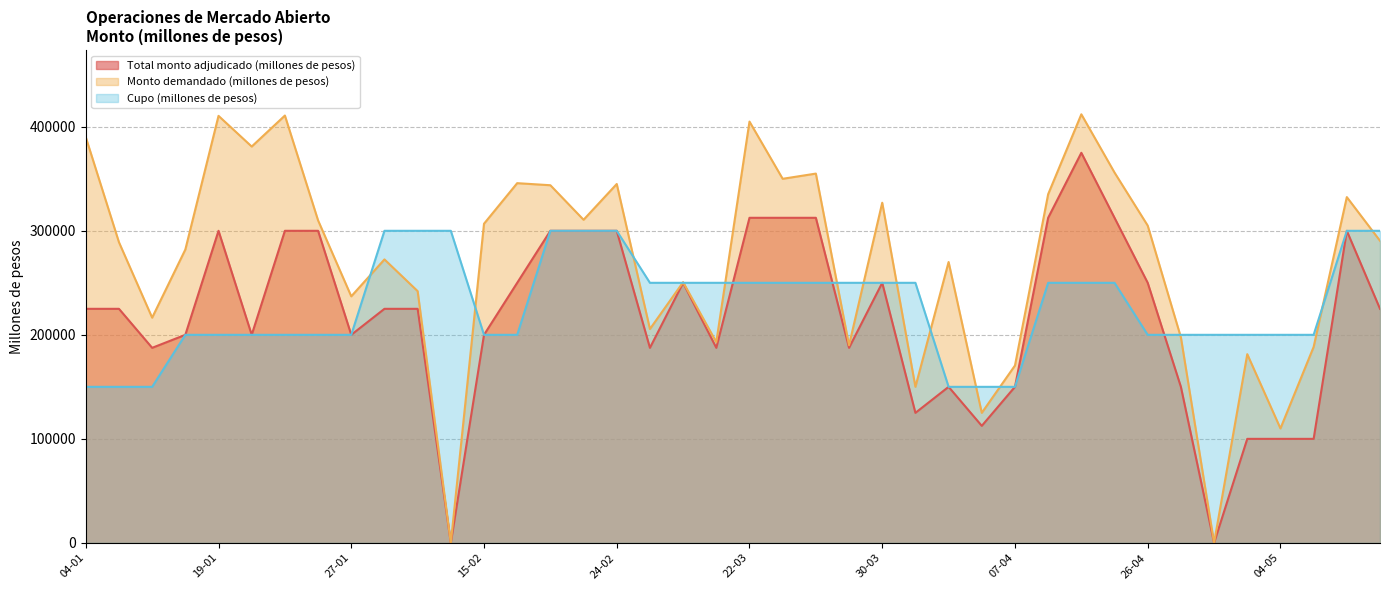

Where is Cupo (millones de pesos) nearest to the value 225000?

18-01